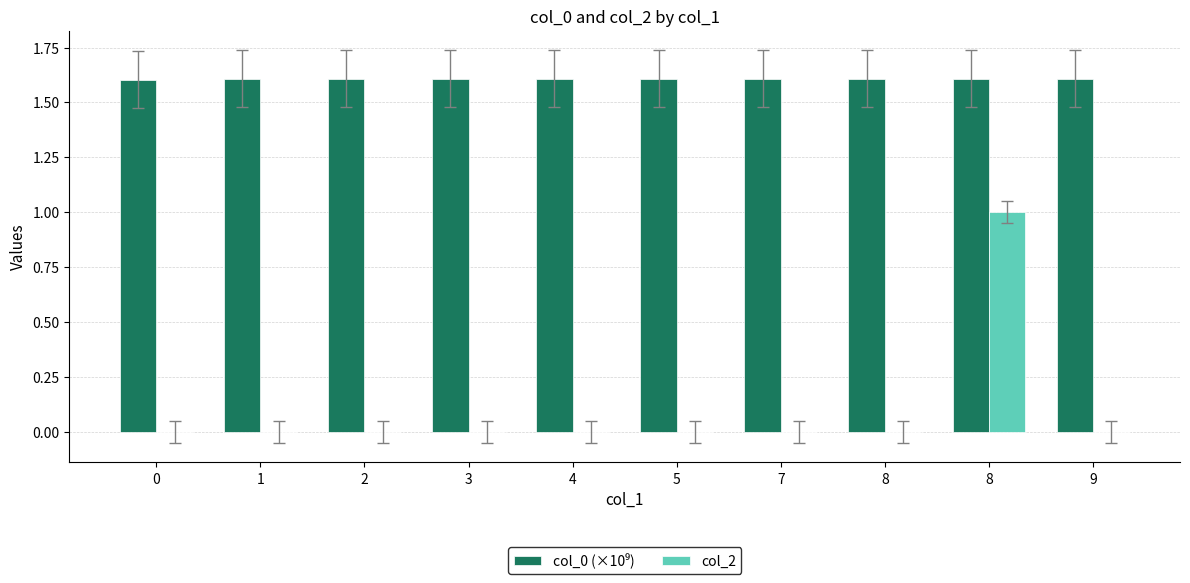

Reading left to right, list all the values displayed in this chart.

col_0 (×10⁹): 1.6	1.6	1.6	1.6	1.6	1.6	1.6	1.6	1.6	1.6
col_2: 0.0	0.0	0.0	0.0	0.0	0.0	0.0	0.0	1.0	0.0